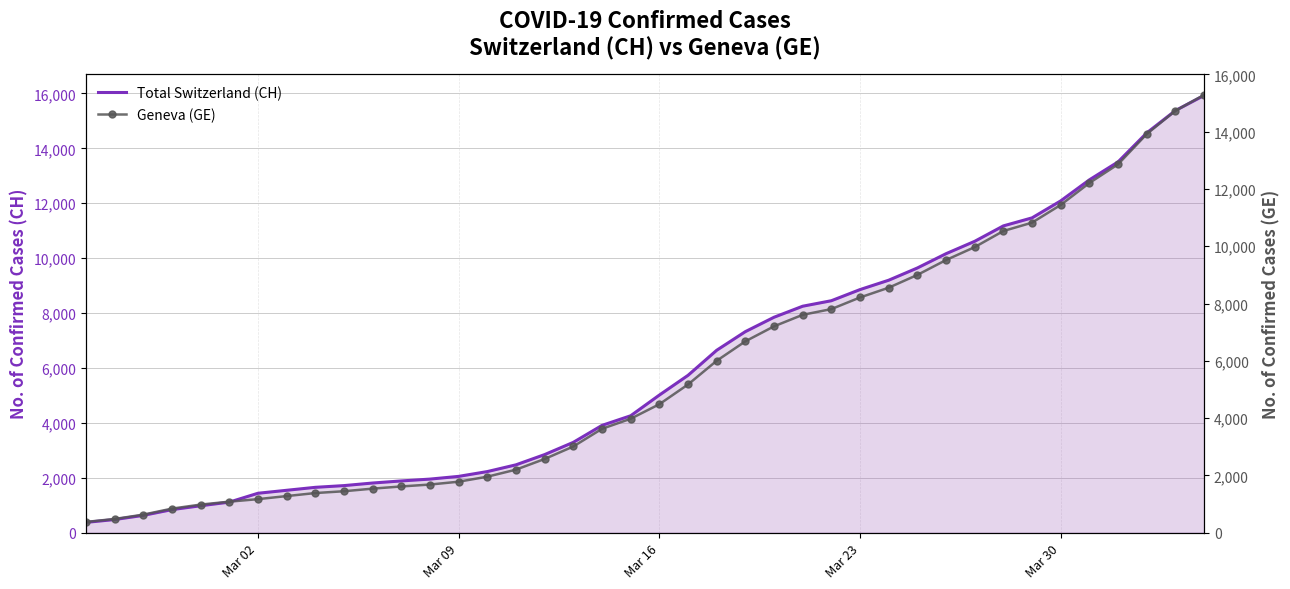

How many lines are shown in the chart?

2